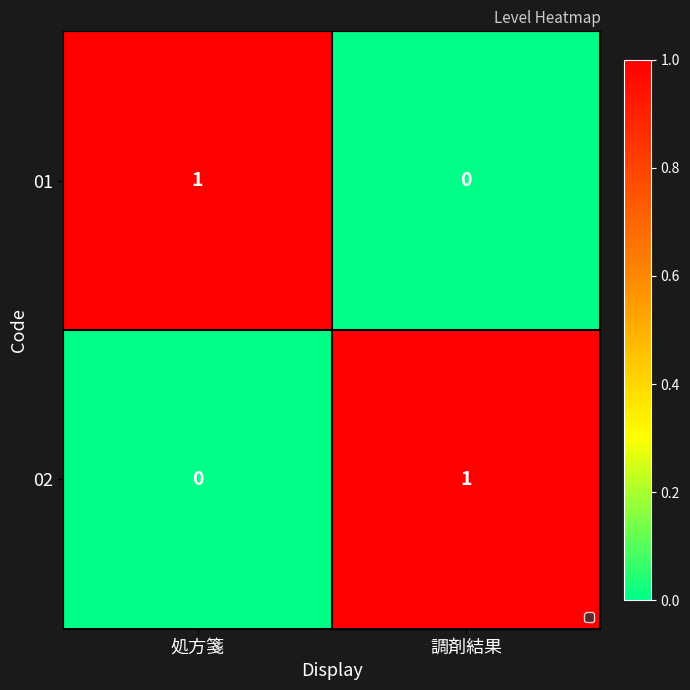

Which category has the highest value in the 02 series?

調剤結果